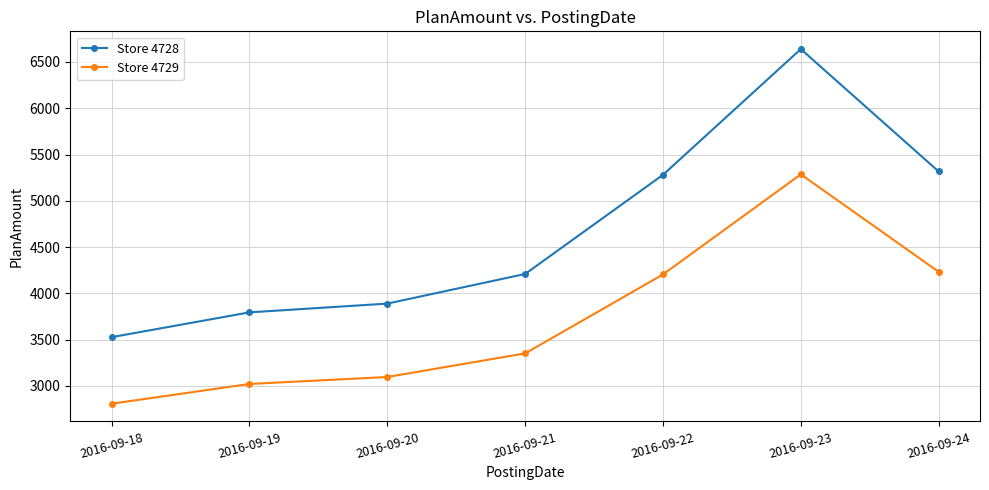

At which label is Store 4729 closest to 4046?

2016-09-22